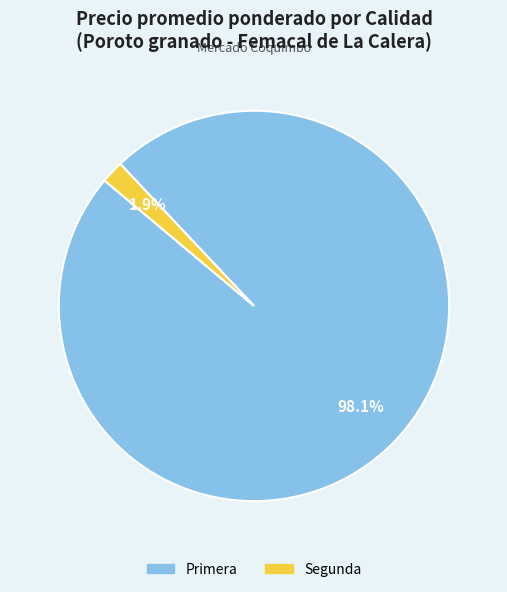

Is there a majority slice in this chart?

Yes